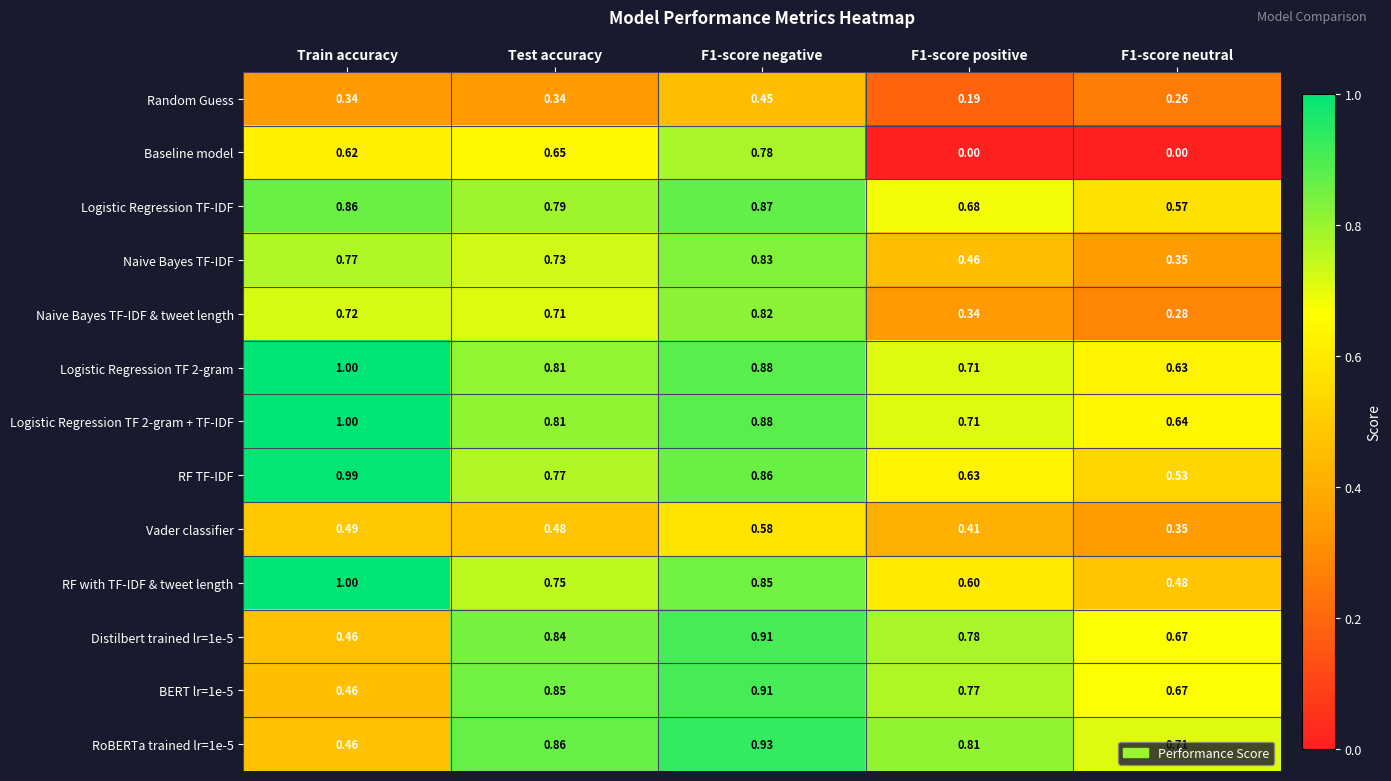

At which label does Logistic Regression TF 2-gram + TF-IDF reach its peak?

Train accuracy